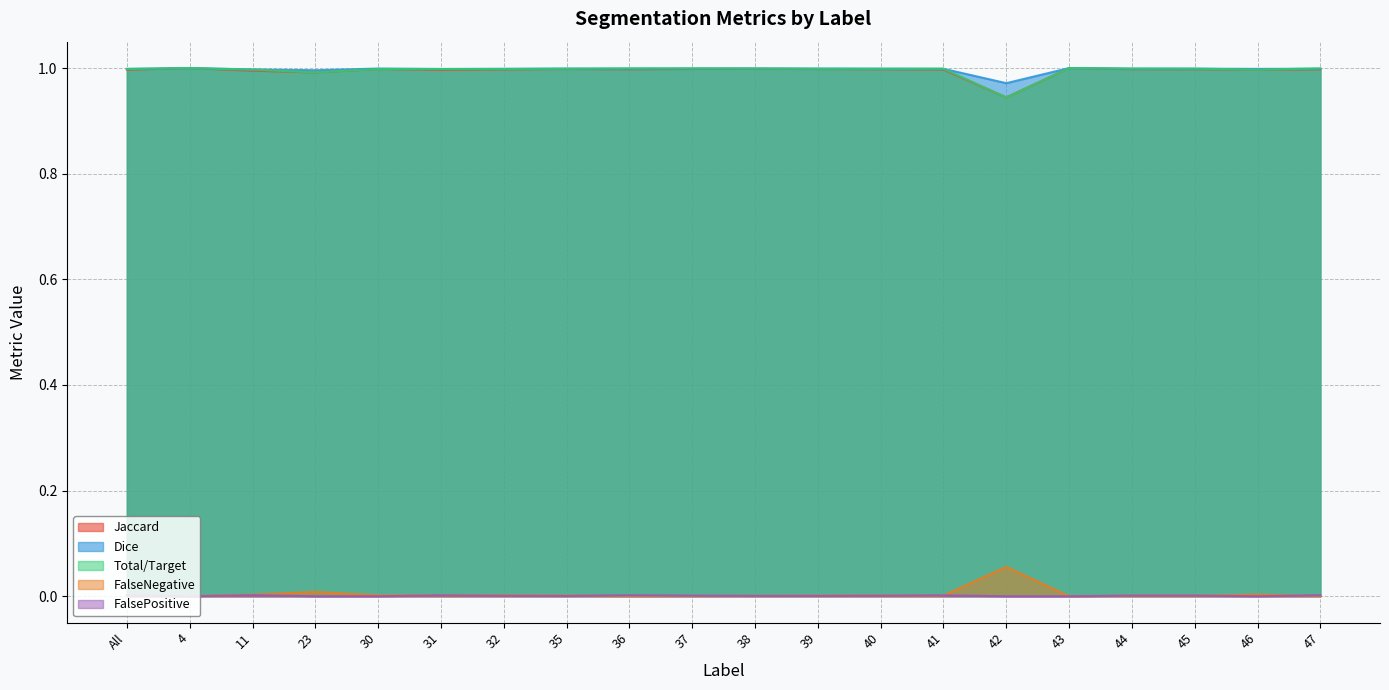

How many lines are shown in the chart?

5